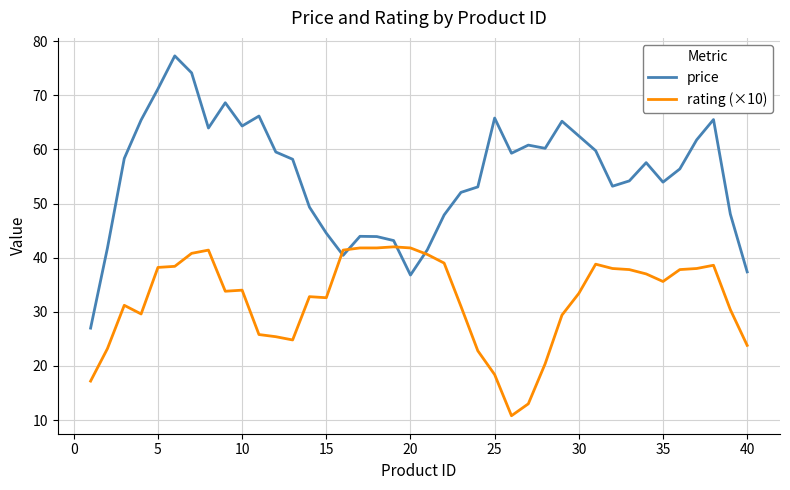

Which series has the largest range (max minus min)?

price